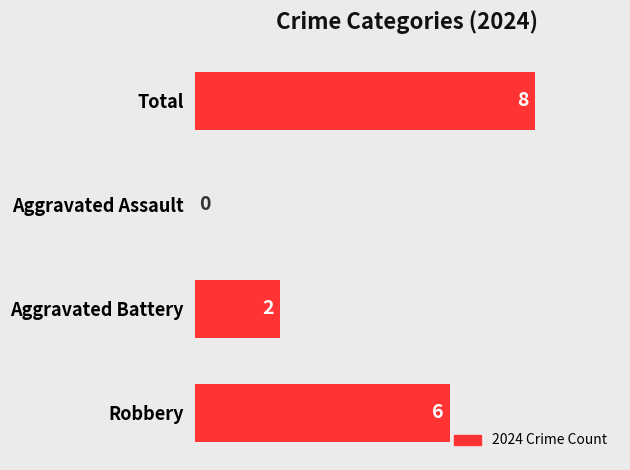

How many values are above zero?

3